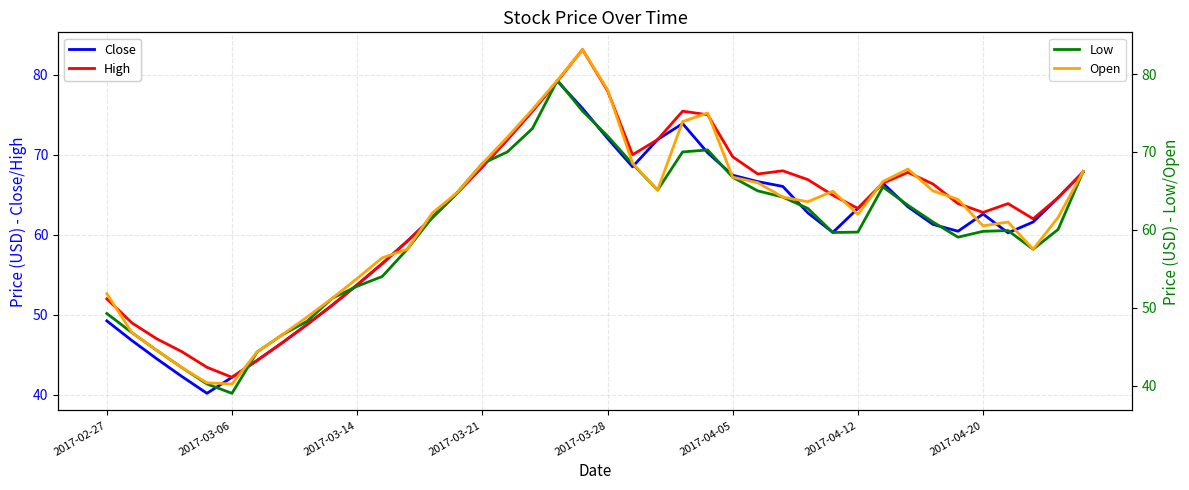

Which has a higher value, 24 or 22?

22